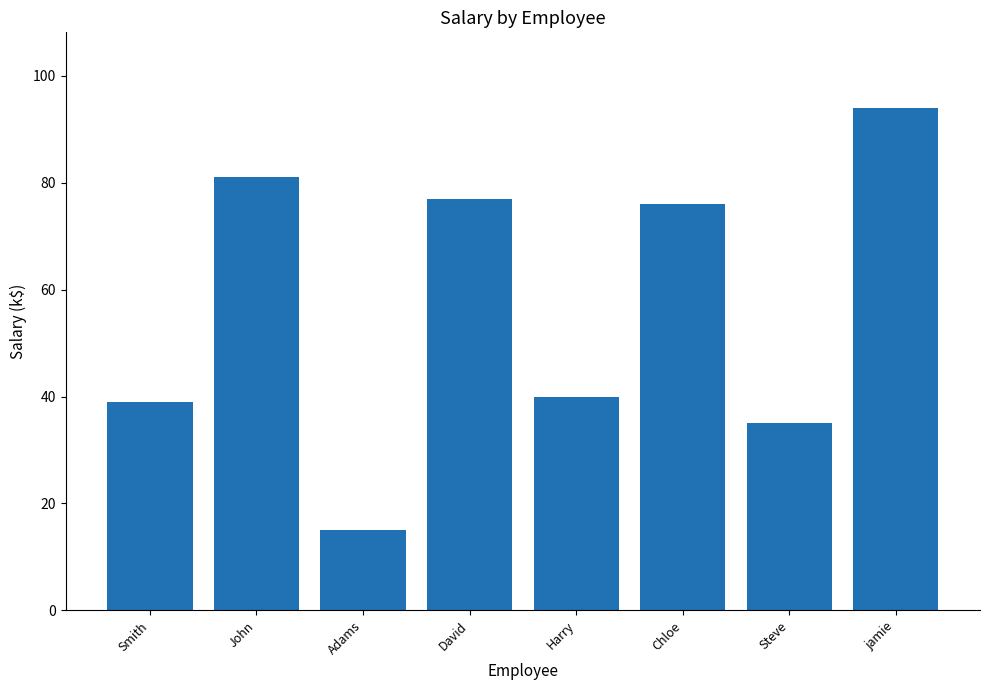

Approximately how many times larger is the value at jamie compared to John?

1.2